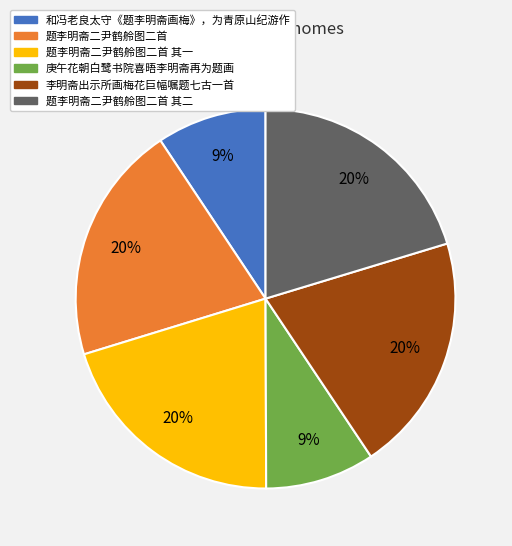

Is it true that 题李明斋二尹鹤舲图二首 is 33% of the pie?

False